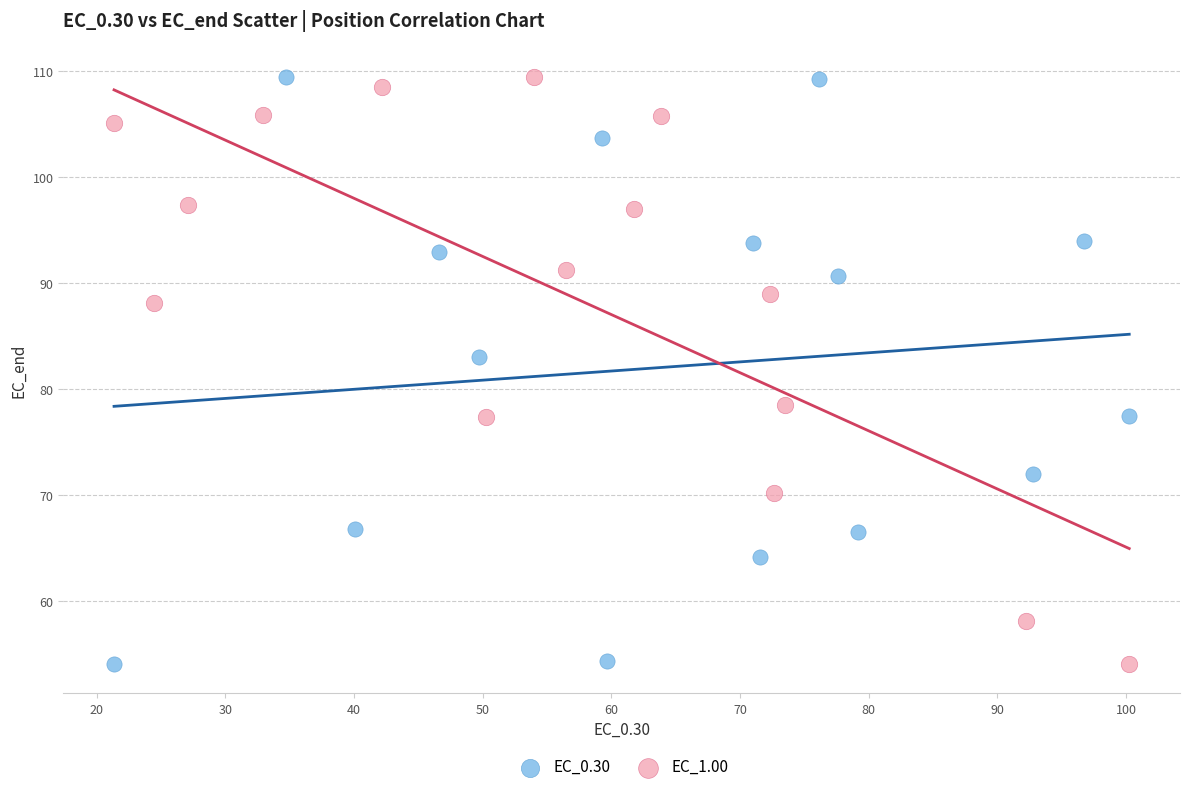

What are all the series names shown in the legend?

EC_0.30, EC_1.00